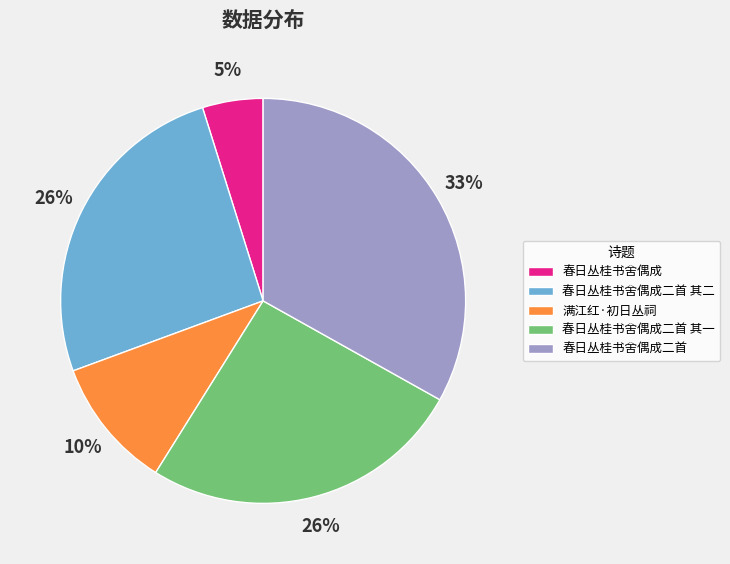

Which has a higher value, 春日丛桂书舍偶成 or 春日丛桂书舍偶成二首 其一?

春日丛桂书舍偶成二首 其一